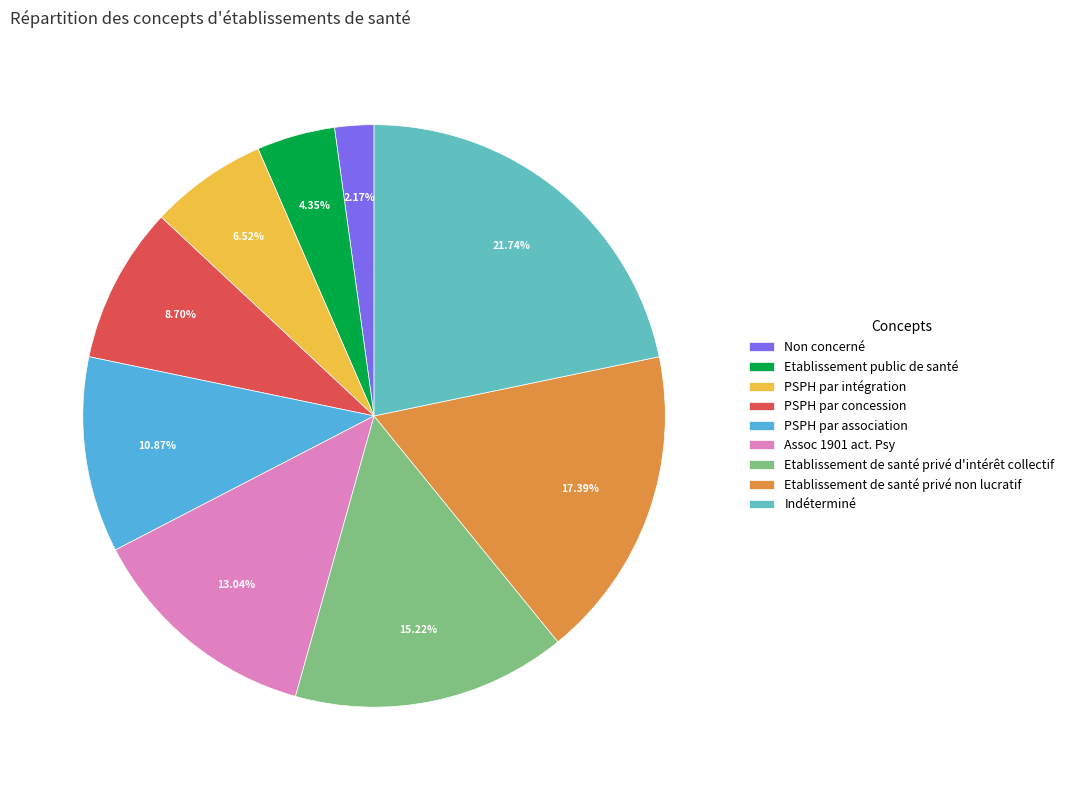

Does Indéterminé represent more than half of the total?

No